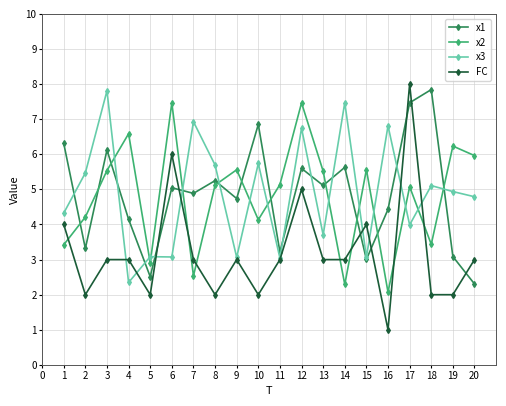

Between 13 and 18, which series saw the biggest shift?

x1